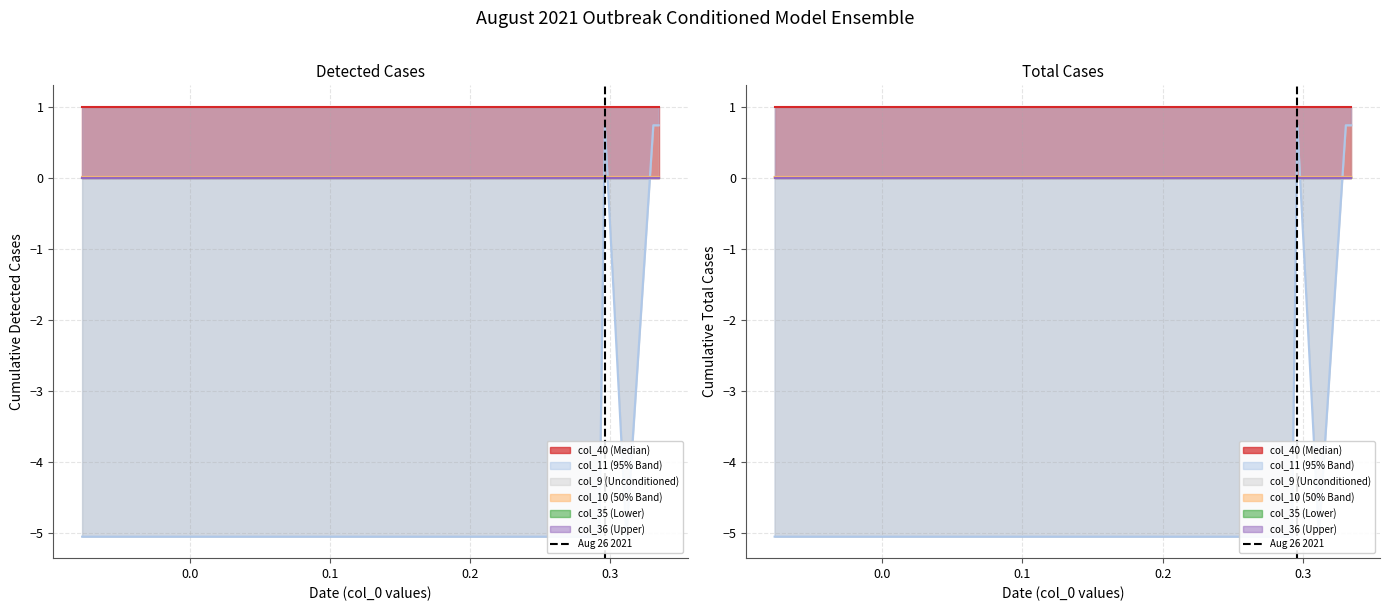

How many values are between 0 and 1?

2